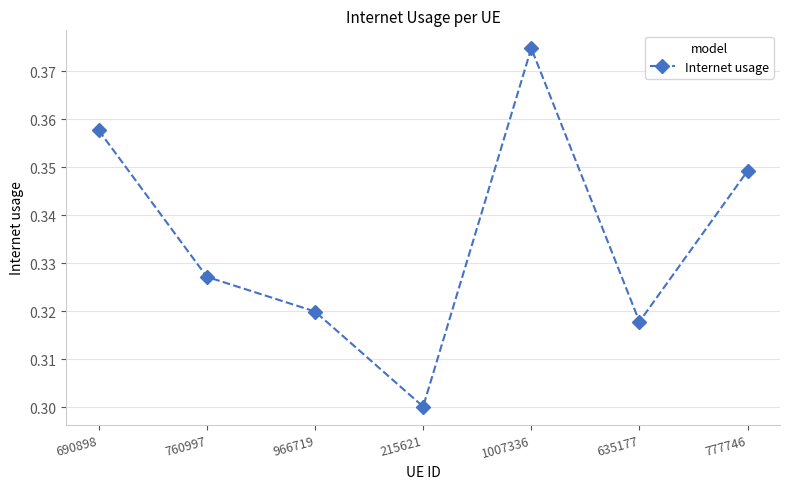

What position from the left is 690898?

1